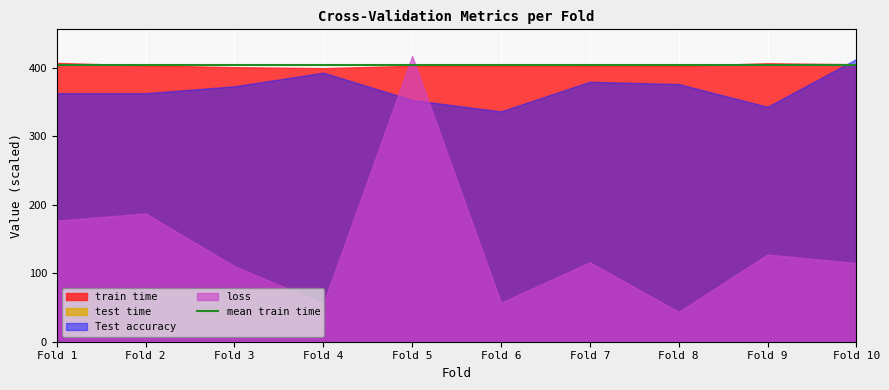

What is the difference between the maximum and second lowest values in the Test accuracy series?

70.0